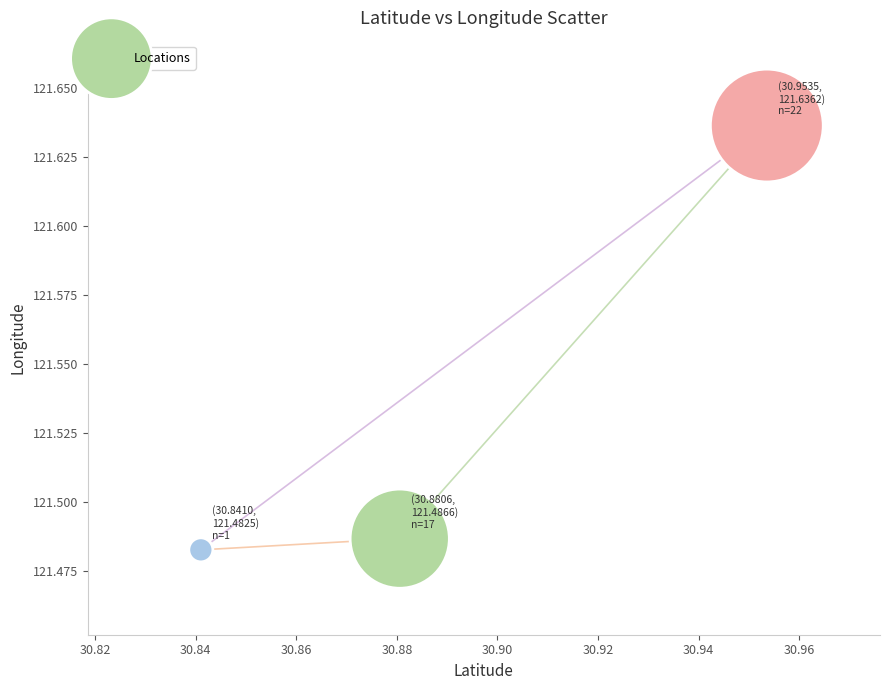

What is the average X value?

30.9